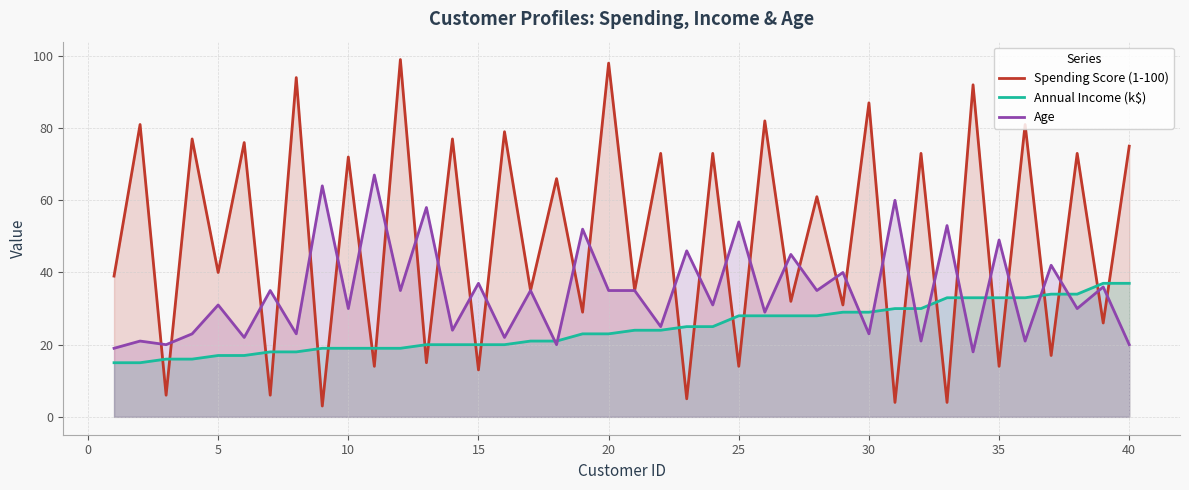

Which series has the widest spread of values?

Spending Score (1-100)